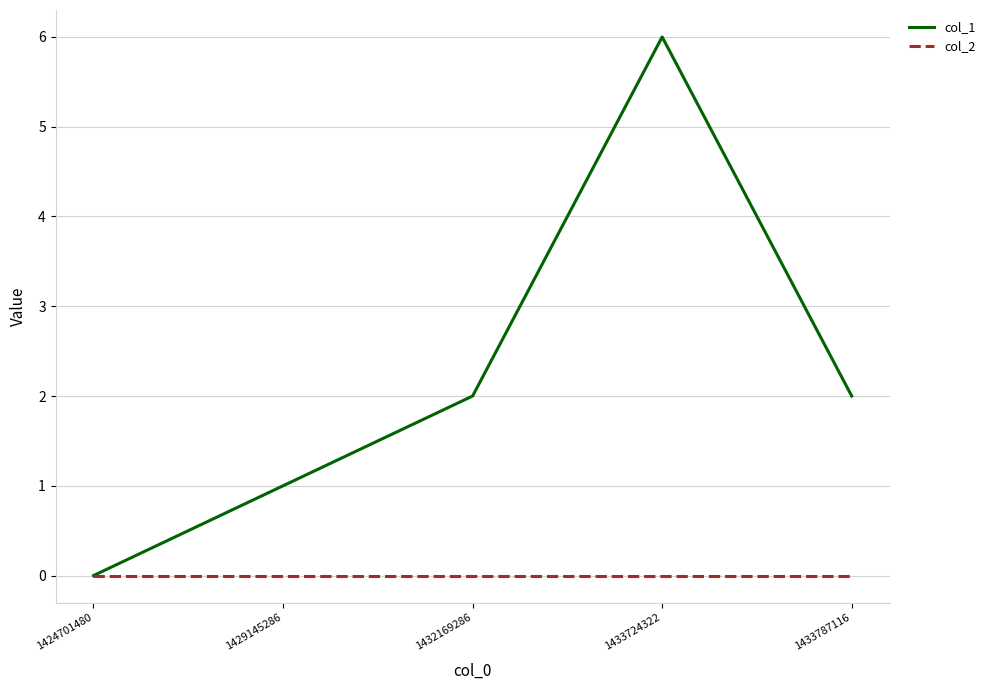

What is the maximum value shown in the chart?

6